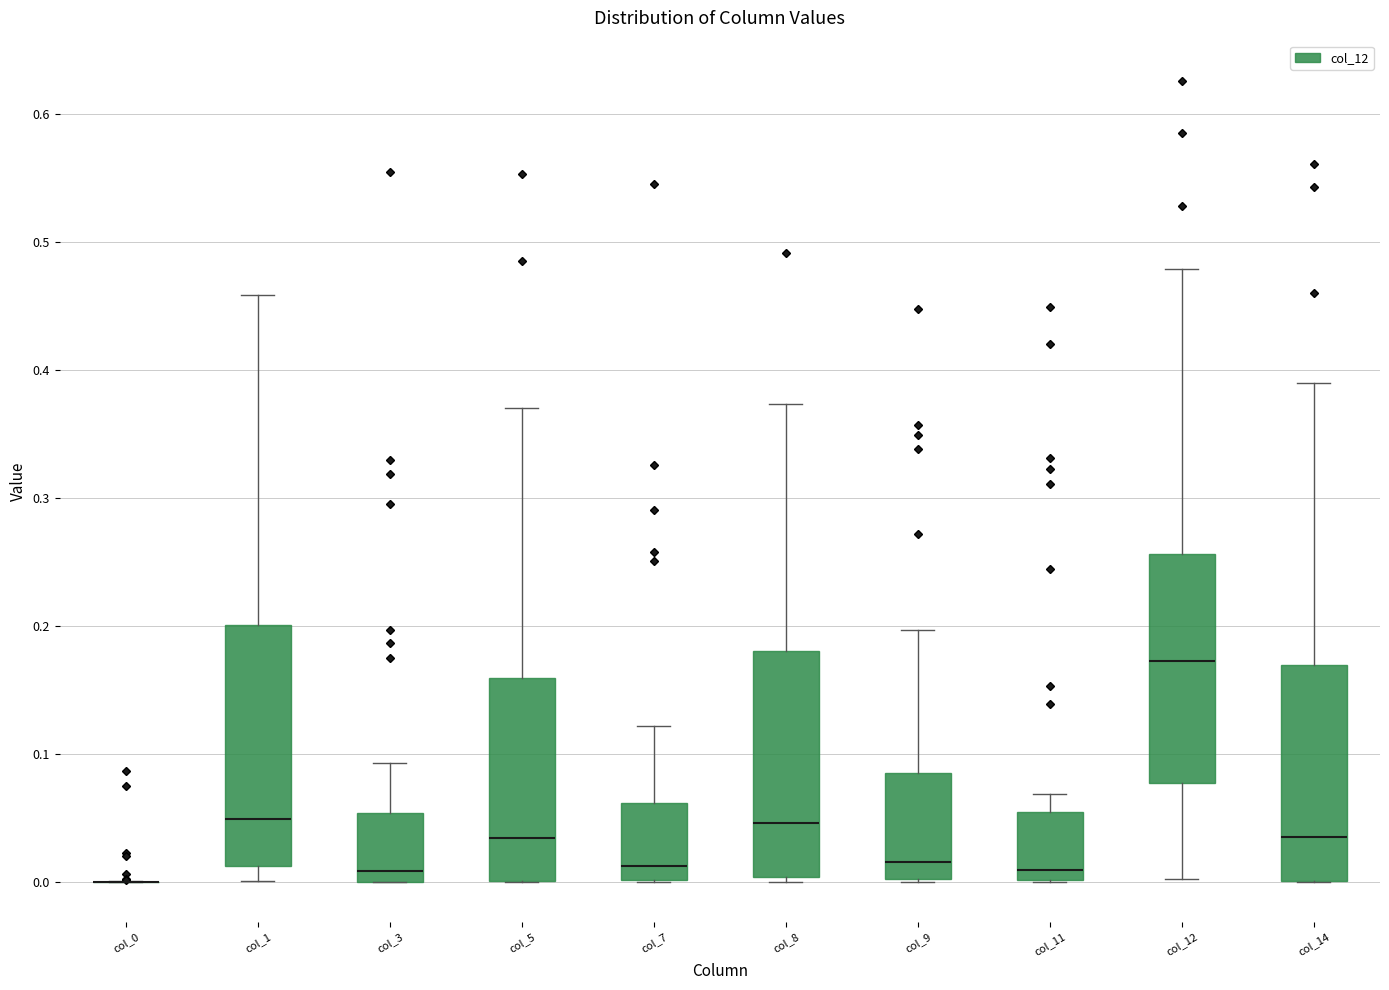

Reading left to right, transcribe this box plot: for each box, give where its median line is, the range the box spans, and where its two whiskers end, as read against the y-axis. The values are not printed on the chart, so give them approximately, as read against the axis.

col_0: box collapsed to a line at 0.00, whiskers 0.00 to 0.00
col_1: median 0.05, box 0.01 to 0.20, whiskers 0.00 to 0.46
col_3: median 0.01, box 0.00 to 0.05, whiskers 0.00 to 0.09
col_5: median 0.03, box 0.00 to 0.16, whiskers 0.00 to 0.37
col_7: median 0.01, box 0.00 to 0.06, whiskers 0.00 to 0.12
col_8: median 0.05, box 0.00 to 0.18, whiskers 0.00 (just below the box's lower edge) to 0.37
col_9: median 0.02, box 0.00 to 0.09, whiskers 0.00 to 0.20
col_11: median 0.01, box 0.00 to 0.05, whiskers 0.00 to 0.07
col_12: median 0.17, box 0.08 to 0.26, whiskers 0.00 to 0.48
col_14: median 0.04, box 0.00 to 0.17, whiskers 0.00 to 0.39